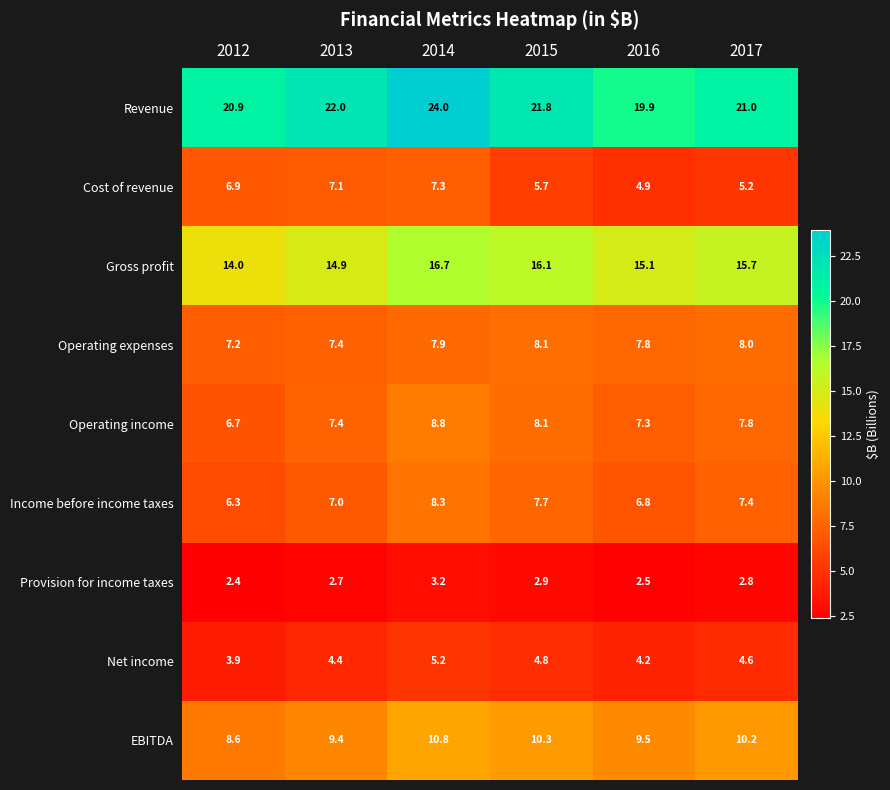

Which label corresponds to the smallest value in the chart?

2012